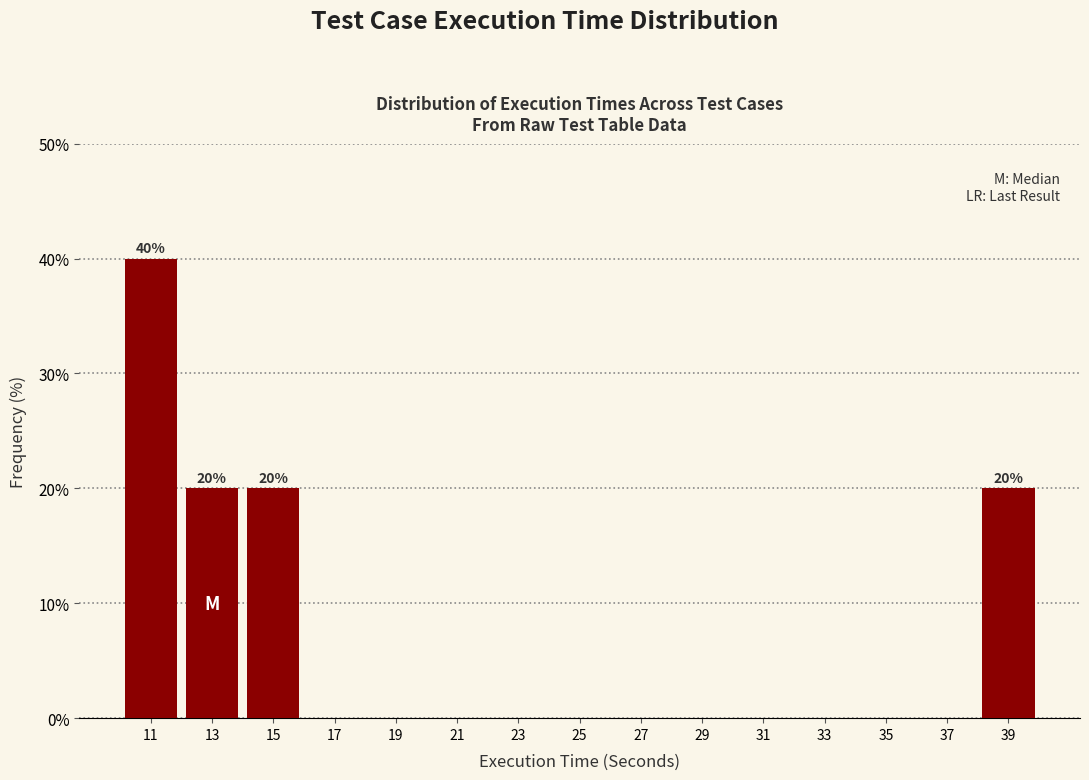

Over which range of the x-axis is the bar tallest?

10 to 12